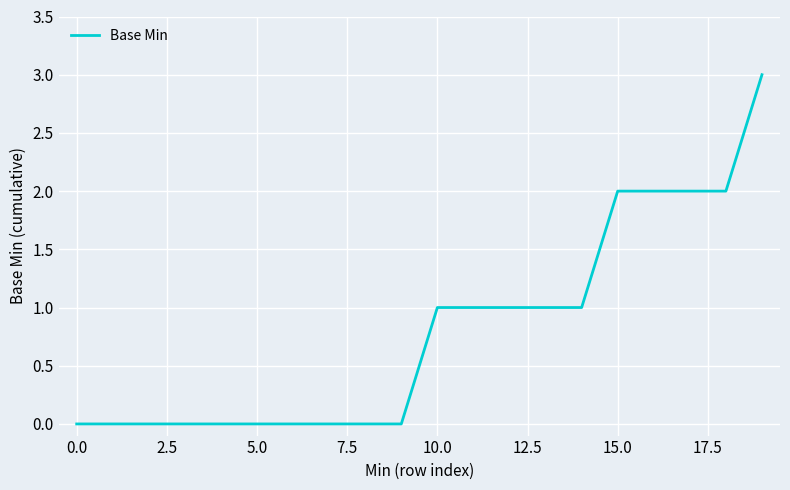

What is the greatest value displayed?

3